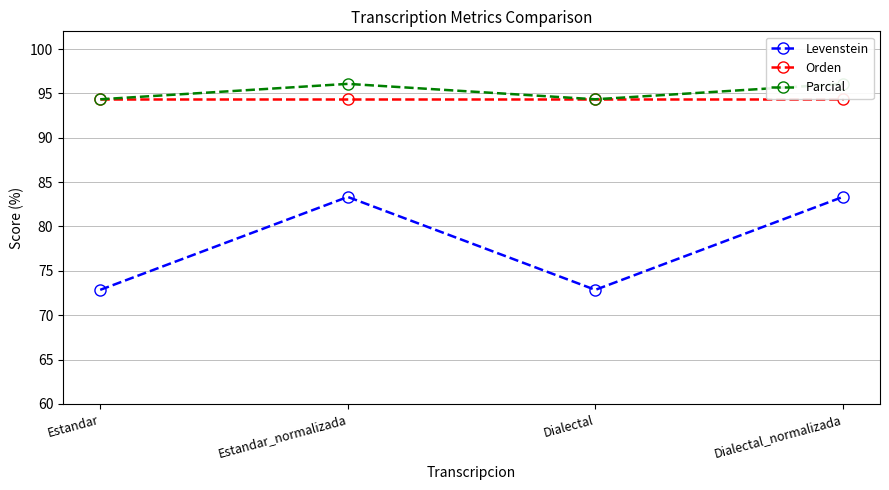

Is it true that Parcial equals 94.3 at Estandar?

True